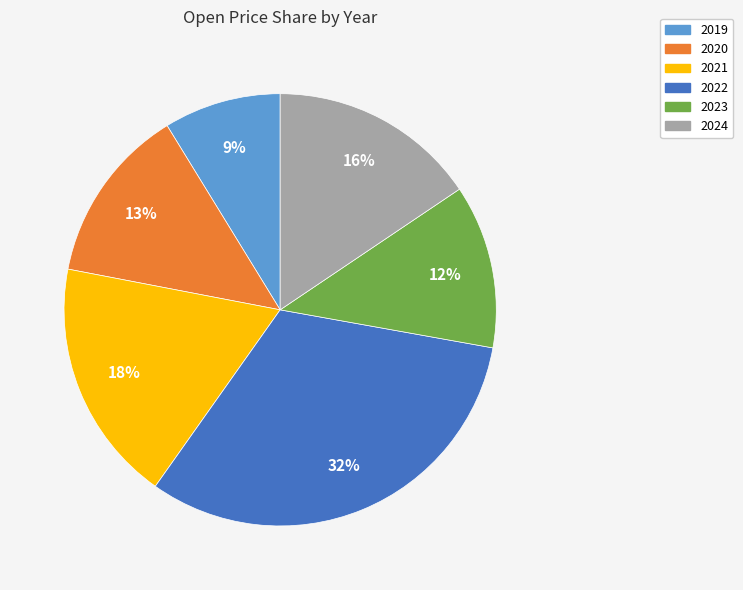

What is the ratio of the value at 2024 to the value at 2021?

0.9